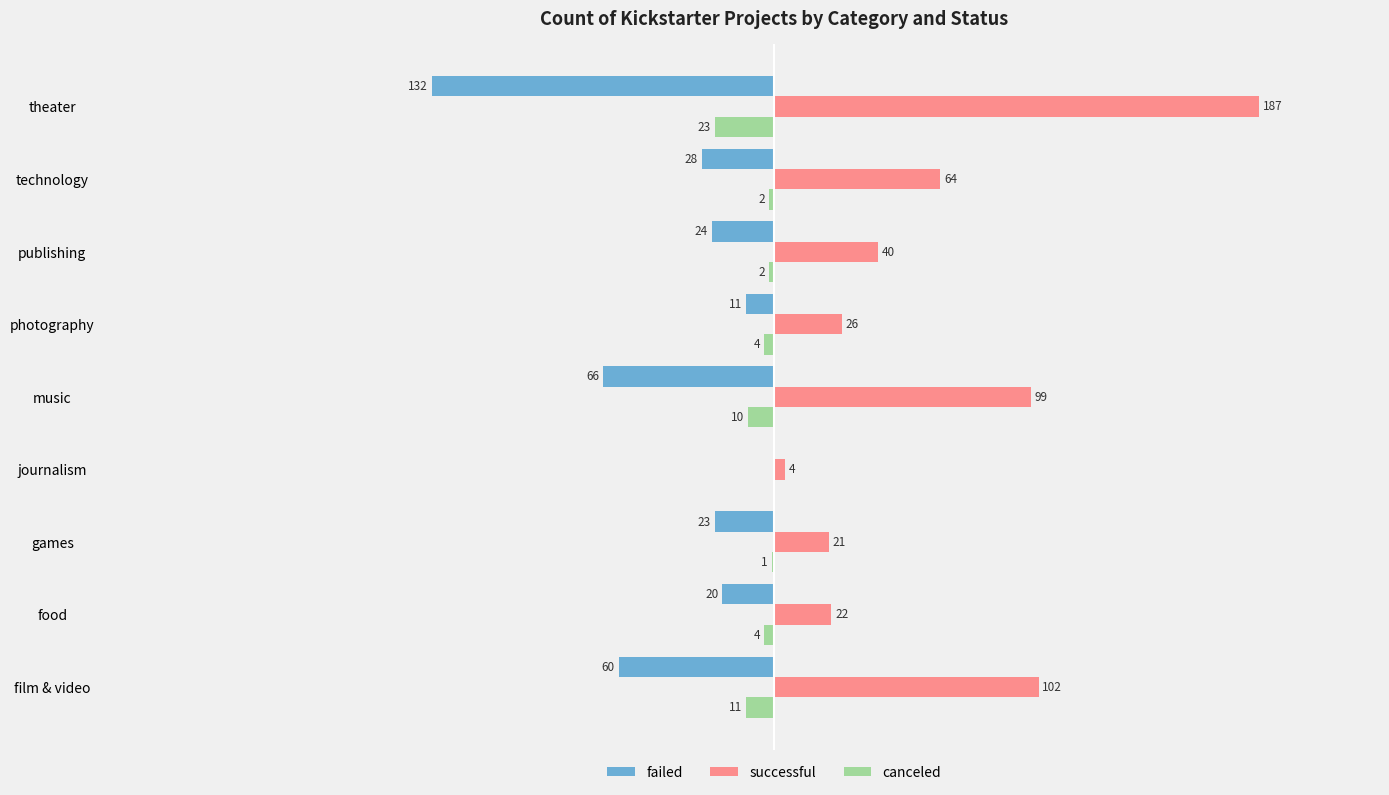

What is the lowest value of the failed series?

-132